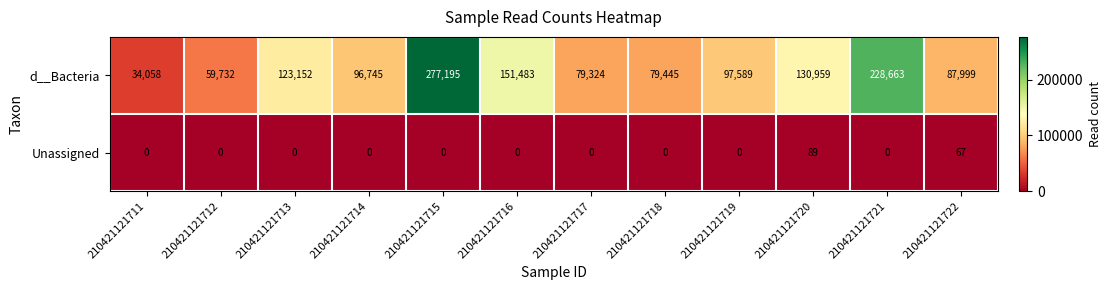

Reading right to left, what are all the values shown in this chart?

d__Bacteria: 210421121722=87999	210421121721=228663	210421121720=130959	210421121719=97589	210421121718=79445	210421121717=79324	210421121716=151483	210421121715=277195	210421121714=96745	210421121713=123152	210421121712=59732	210421121711=34058
Unassigned: 210421121722=67	210421121721=0	210421121720=89	210421121719=0	210421121718=0	210421121717=0	210421121716=0	210421121715=0	210421121714=0	210421121713=0	210421121712=0	210421121711=0